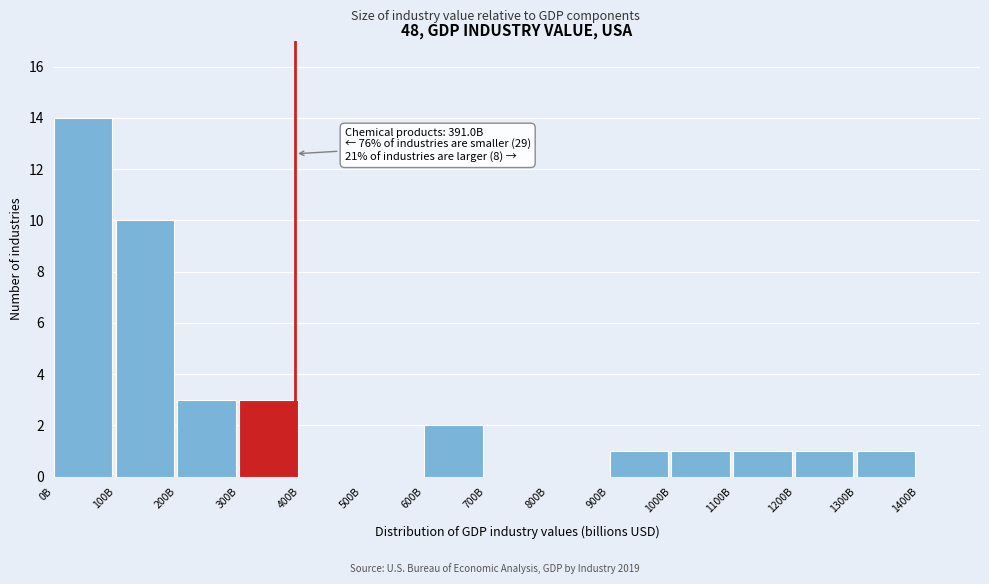

Reading left to right, transcribe all the data shown in this chart.

0B=14	100B=10	200B=3	300B=3	400B=0	500B=0	600B=2	700B=0	800B=0	900B=1	1000B=1	1100B=1	1200B=1	1300B=1	1400B=0